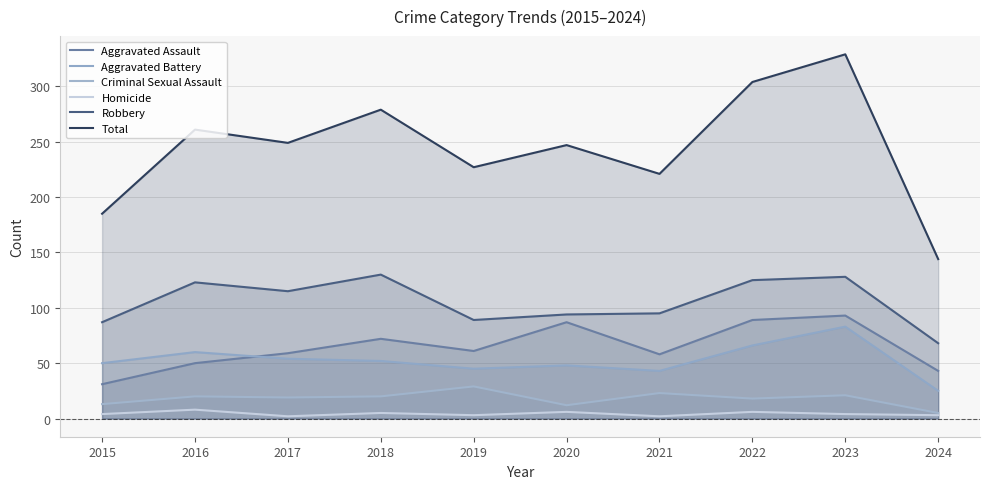

Reading left to right, list all the values displayed in this chart.

Aggravated Assault: 31	50	59	72	61	87	58	89	93	43
Aggravated Battery: 50	60	54	52	45	48	43	66	83	25
Criminal Sexual Assault: 13	20	19	20	29	12	23	18	21	5
Homicide: 4	8	2	5	3	6	2	6	4	3
Robbery: 87	123	115	130	89	94	95	125	128	68
Total: 185	261	249	279	227	247	221	304	329	144